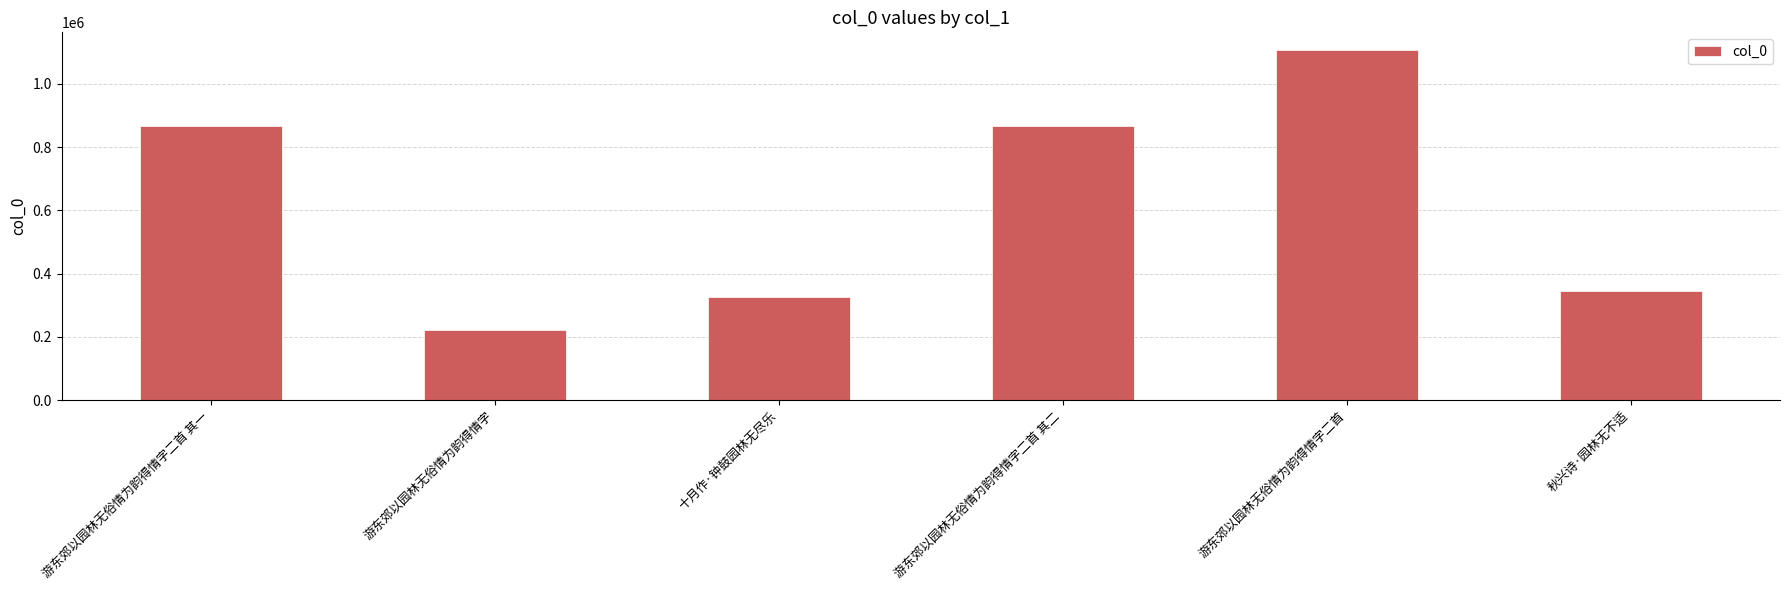

At which category does the chart reach its peak across all series?

游东郊以园林无俗情为韵得情字二首